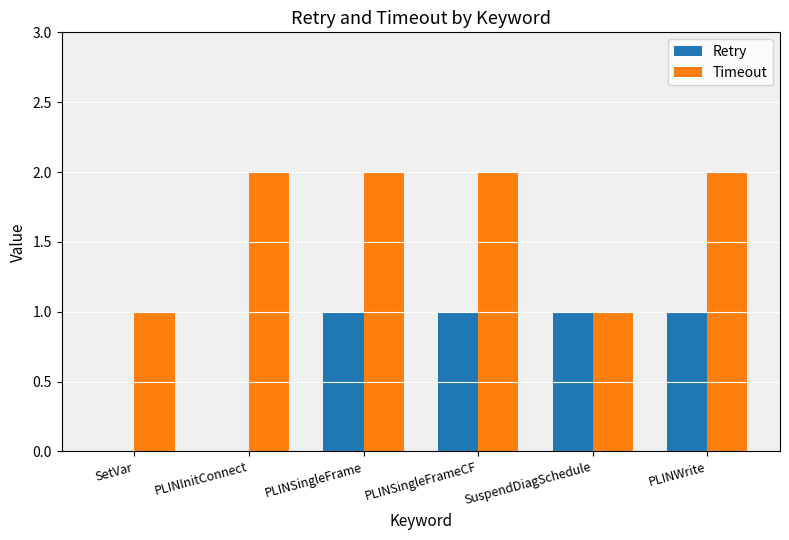

What is the sum of all Timeout values?

10